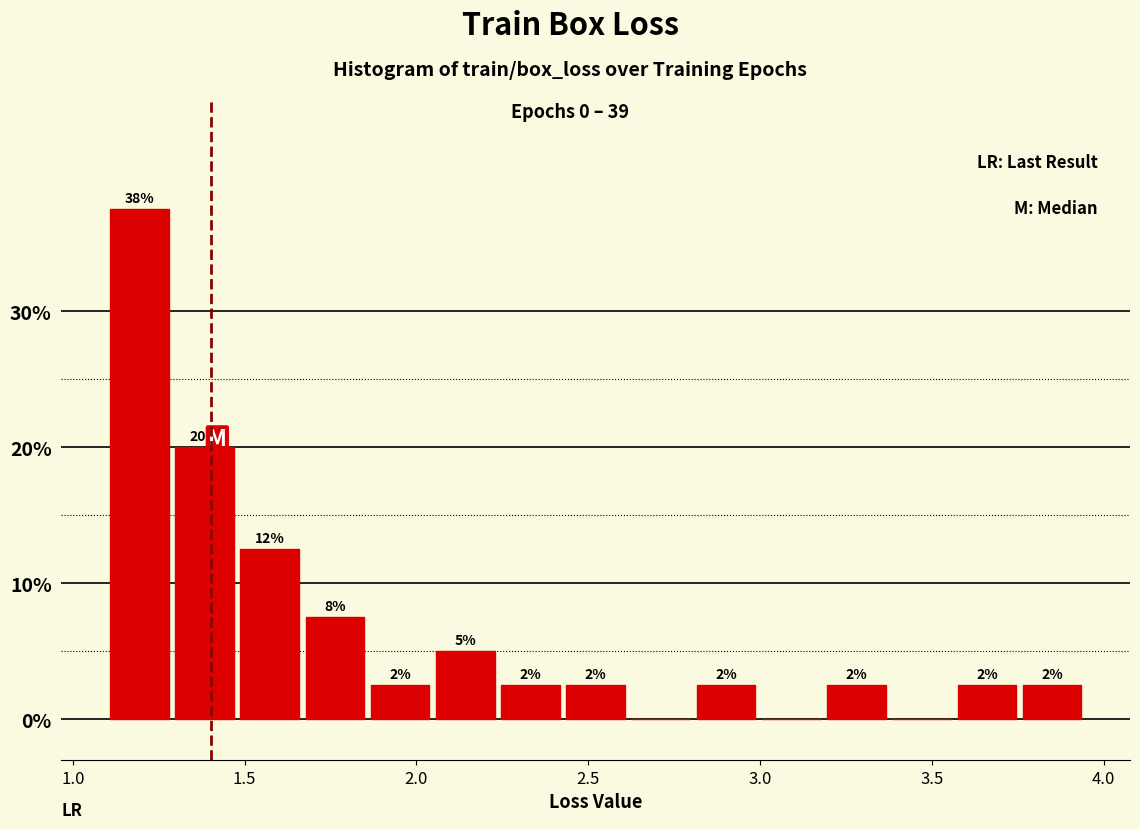

Read against the x-axis, roughly where is the centre of the tallest bar?

1.20